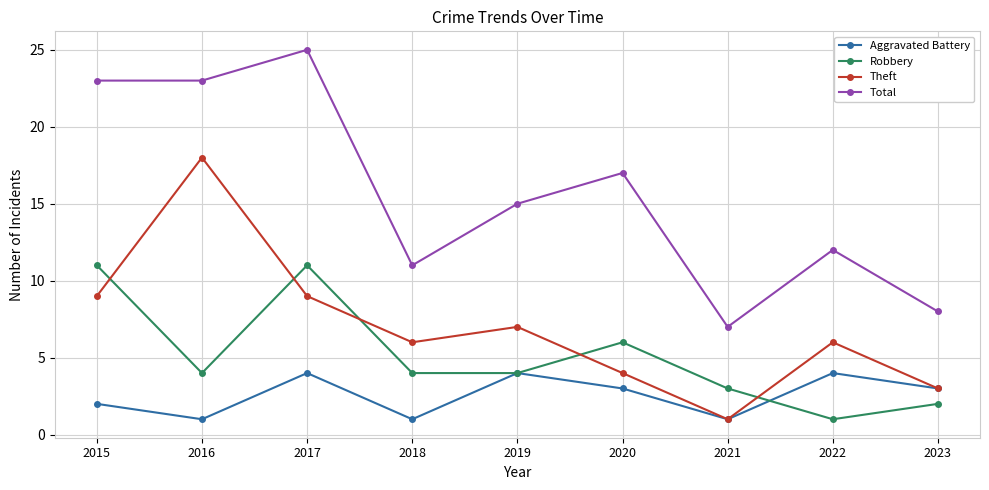

Between which two adjacent categories do Theft and Robbery first intersect?

2015 and 2016